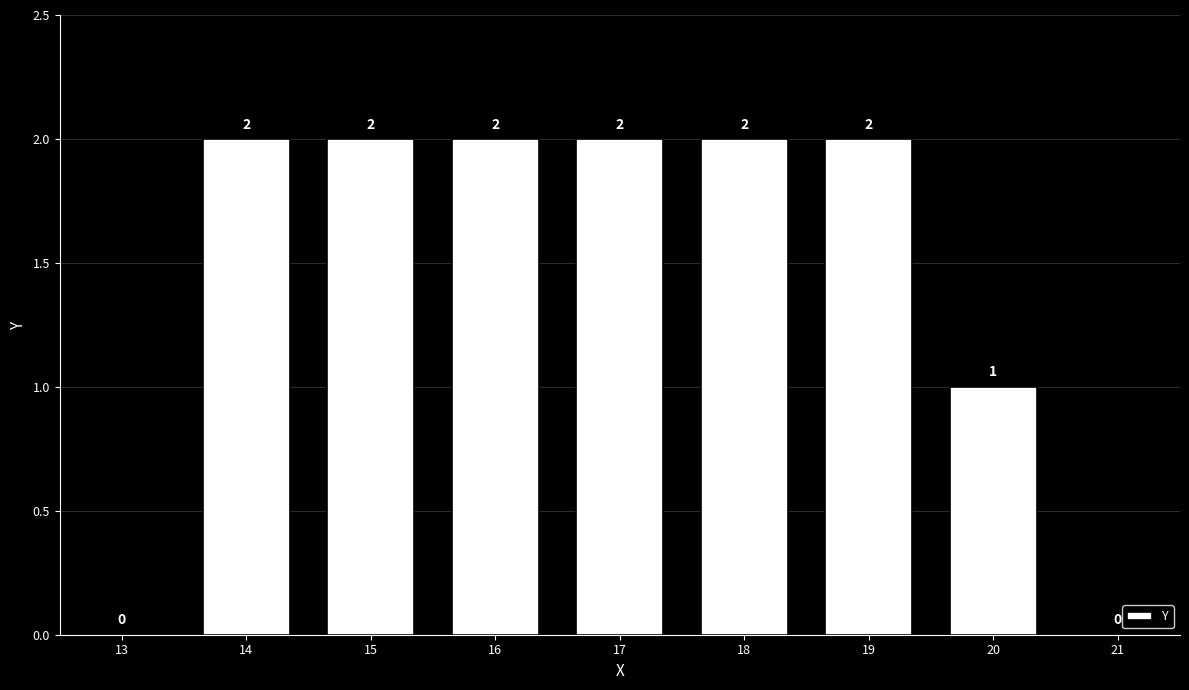

Approximately how many times larger is the value at 14 compared to 18?

1.0